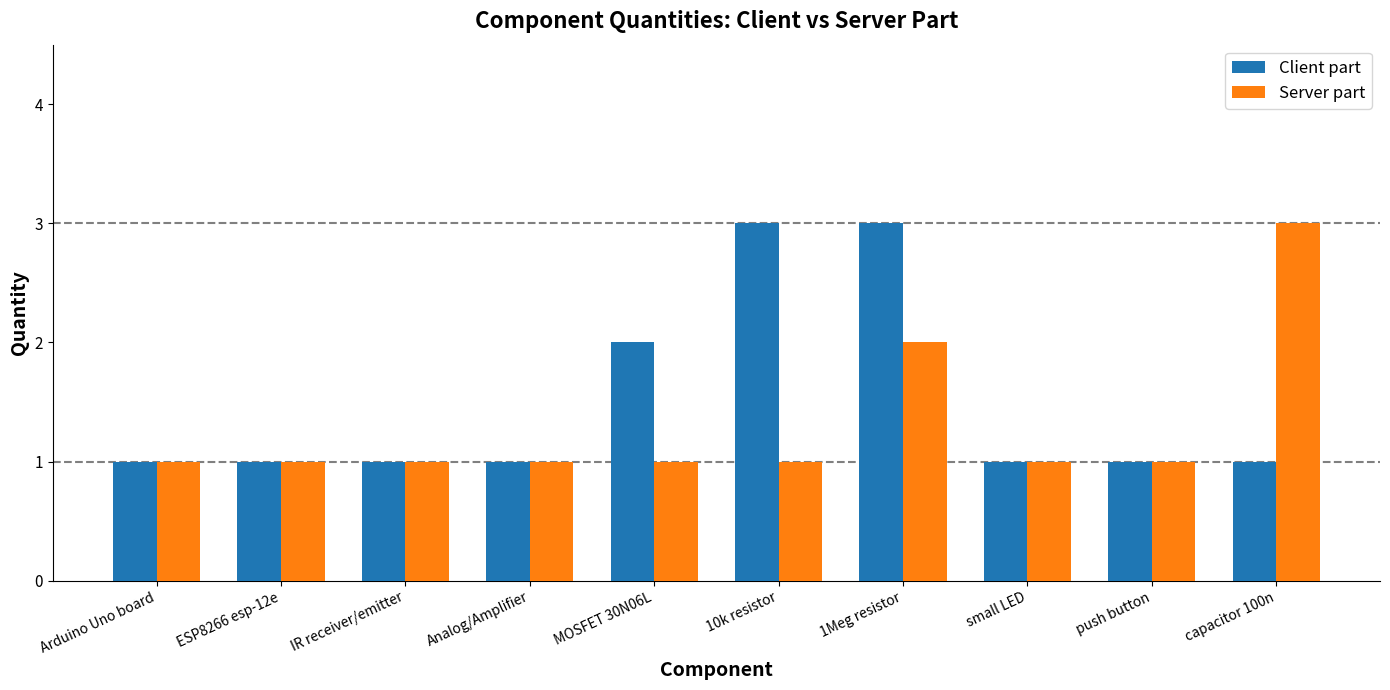

The value of Server part at IR receiver/emitter is 1. True or false?

True